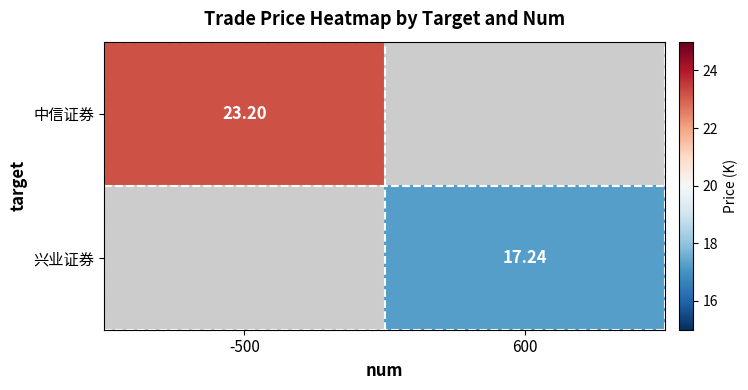

Is the value of 兴业证券 at 600 greater than the value of 中信证券 at -500?

No